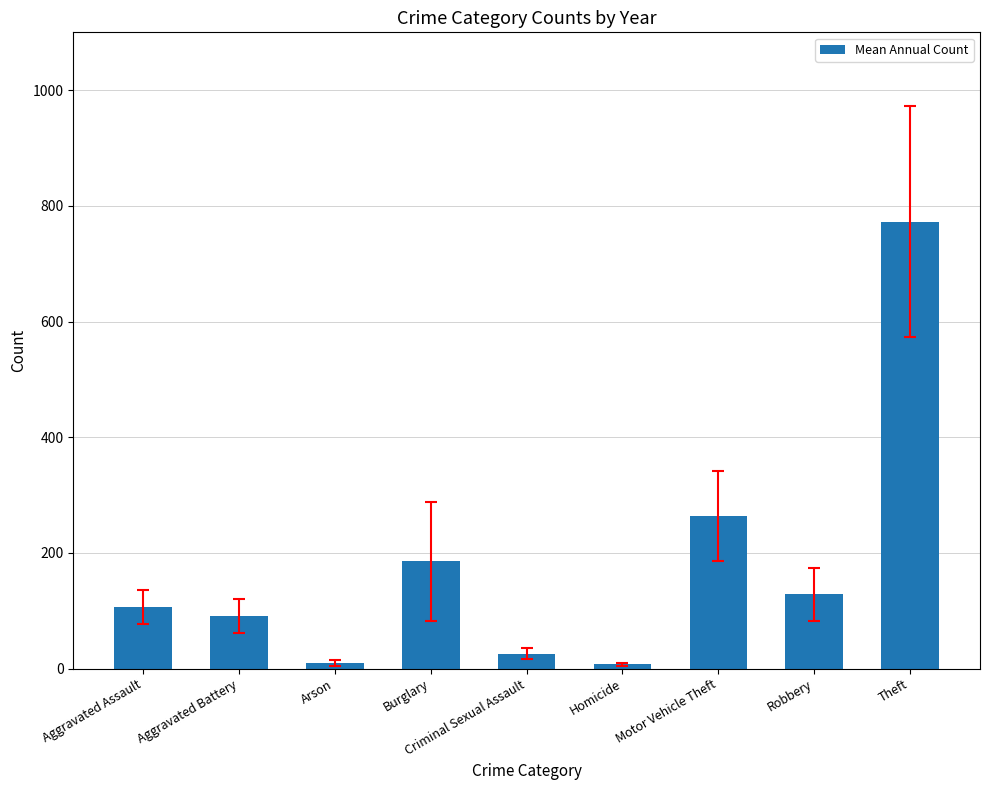

The chart shows a value of 59.5 at Burglary. True or false?

False